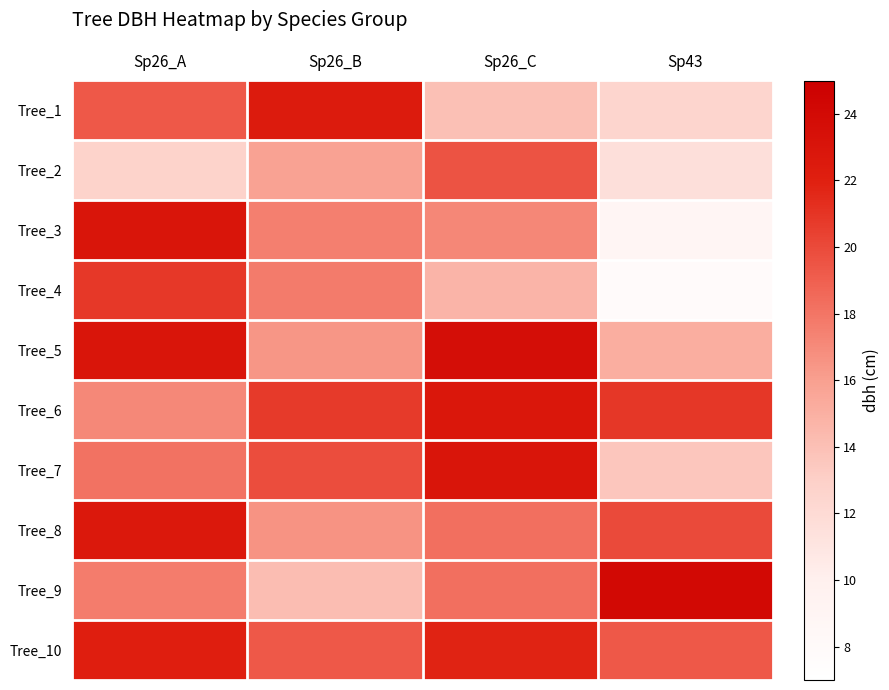

How many distinct data groups are displayed?

10